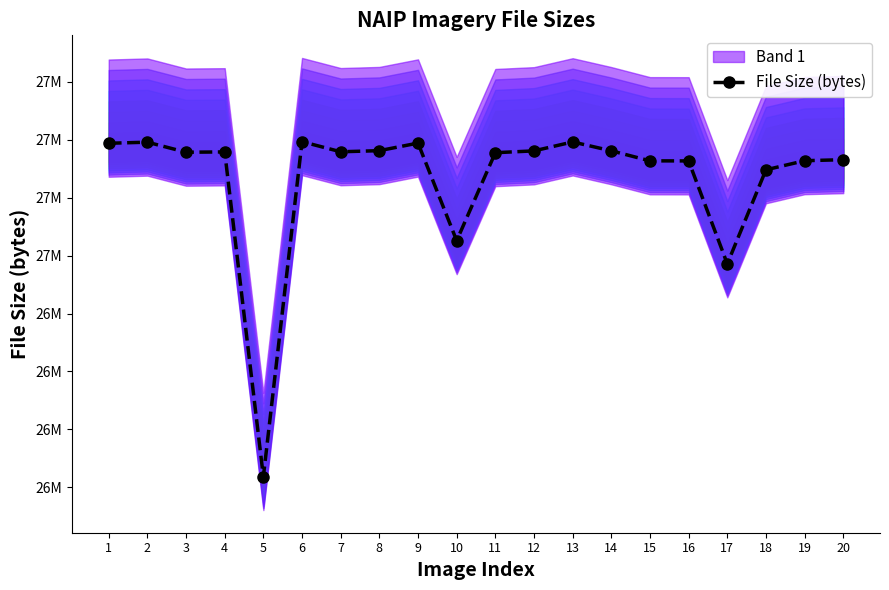

How many distinct data groups are displayed?

1